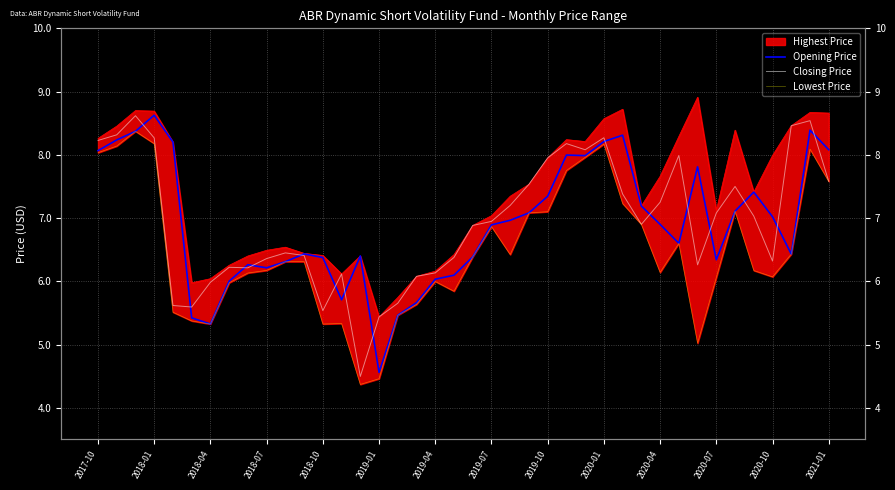

How many values in the Closing Price series exceed 6?

33